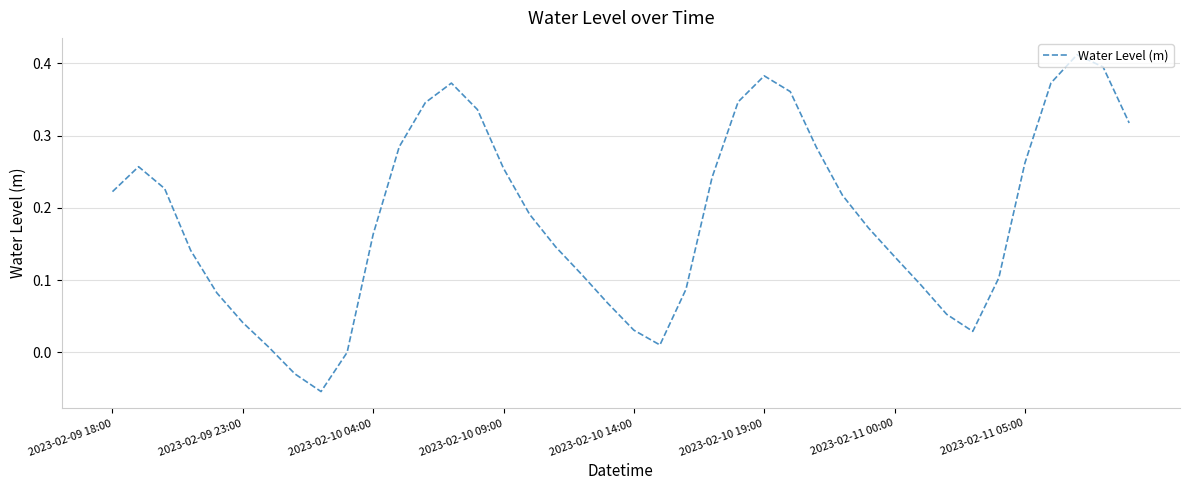

Does the chart display data point markers on the line(s)?

No